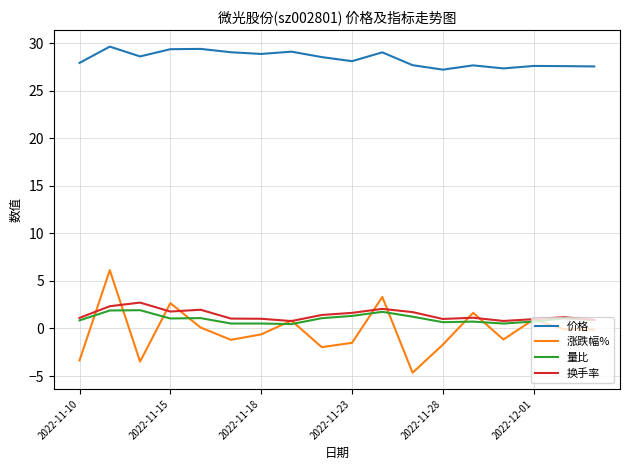

What is the average value of the 涨跌幅% series?

-0.2